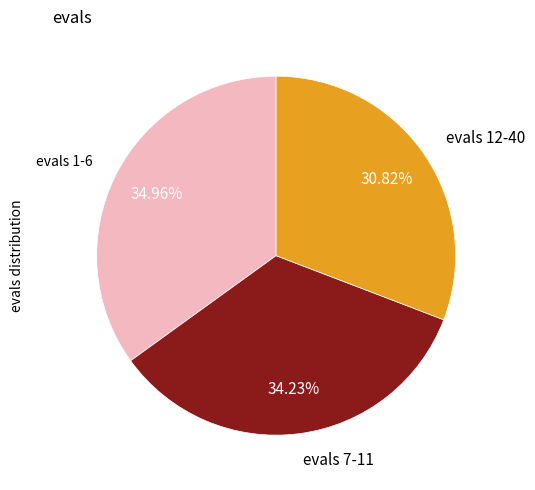

Do evals 12-40 and evals 7-11 together represent more than half of the pie?

Yes